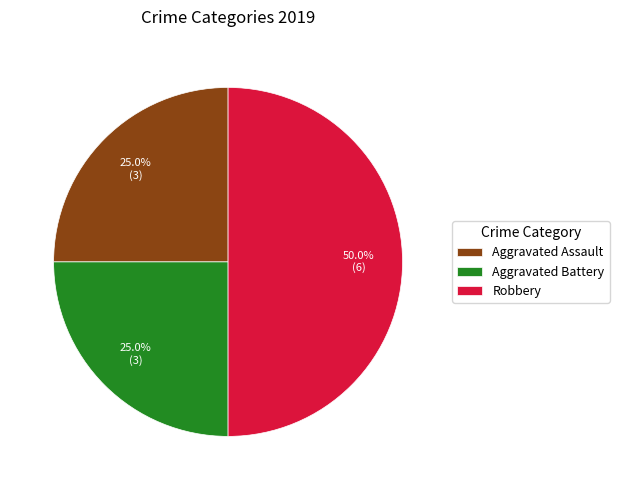

Is it true that Aggravated Battery is 25% of the pie?

True